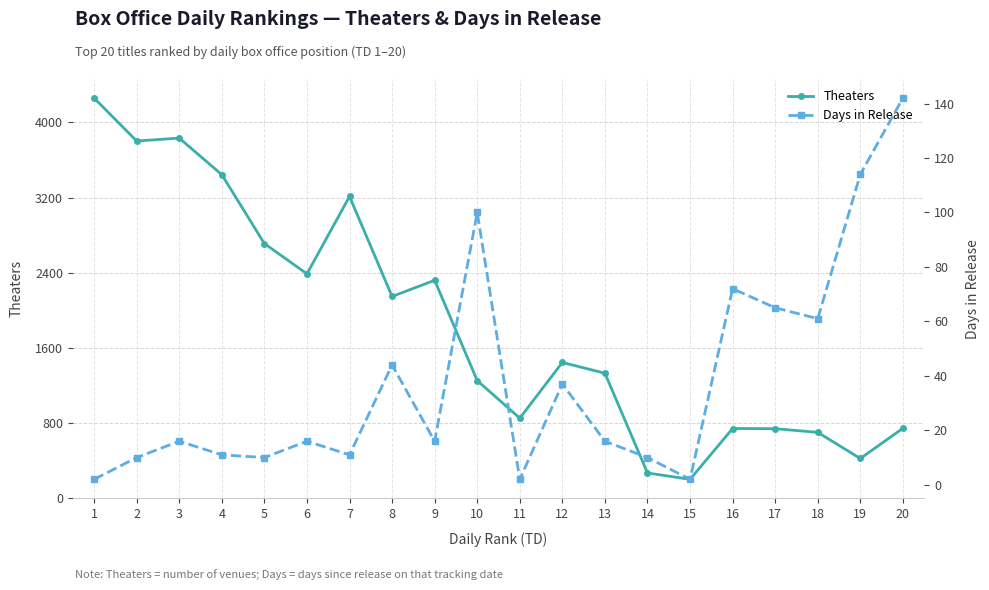

Which series has the widest spread of values?

Theaters